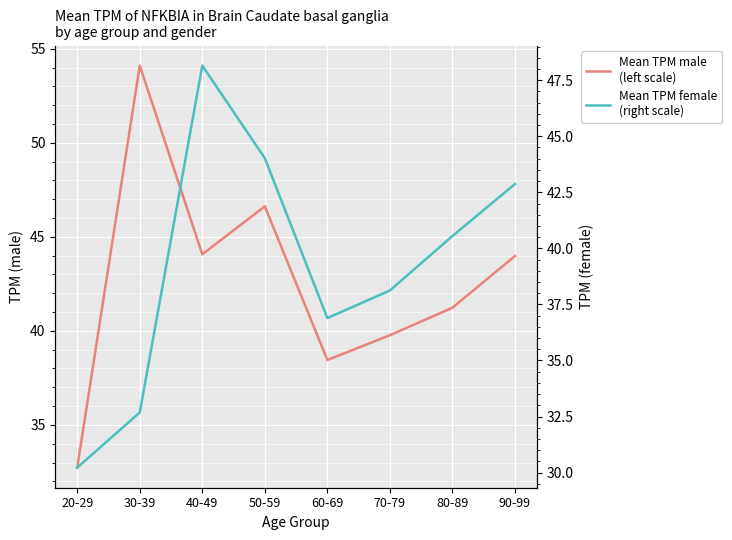

How many values in the female (right scale) series are below 40?

4